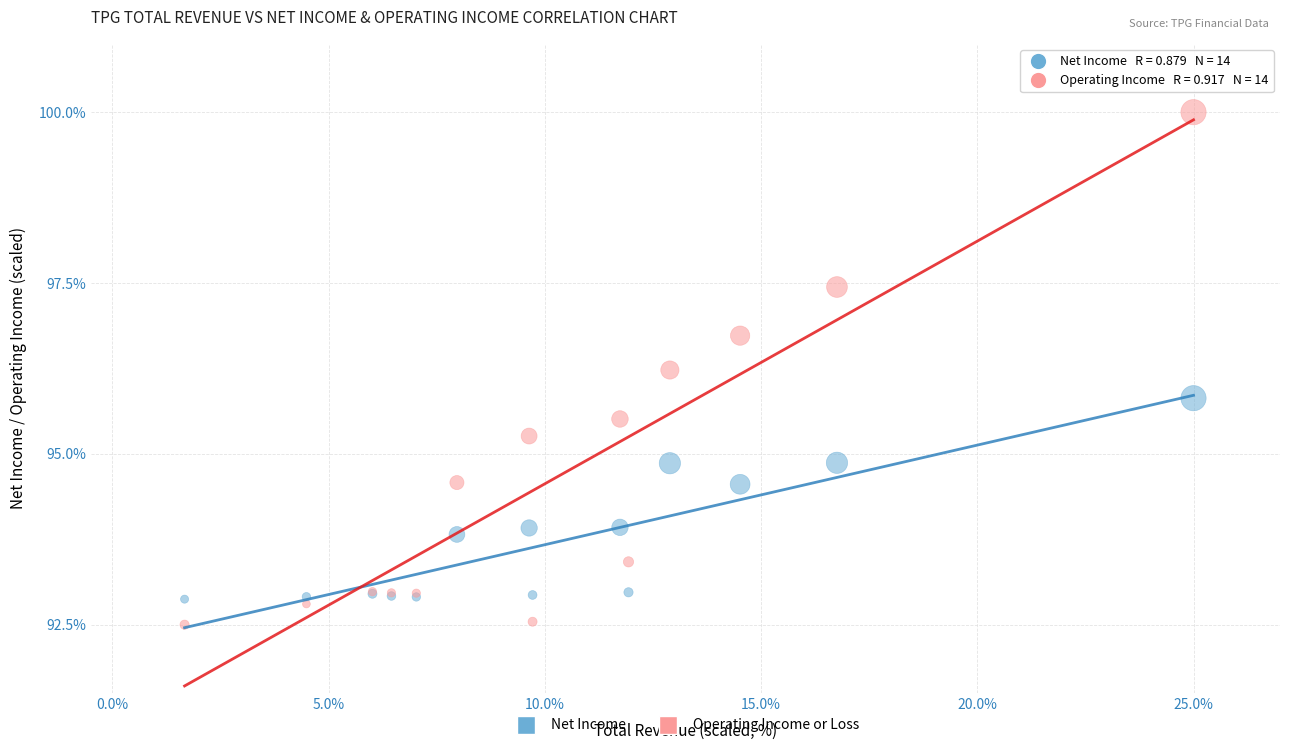

What are all the series names shown in the legend?

Net Income, Operating Income or Loss